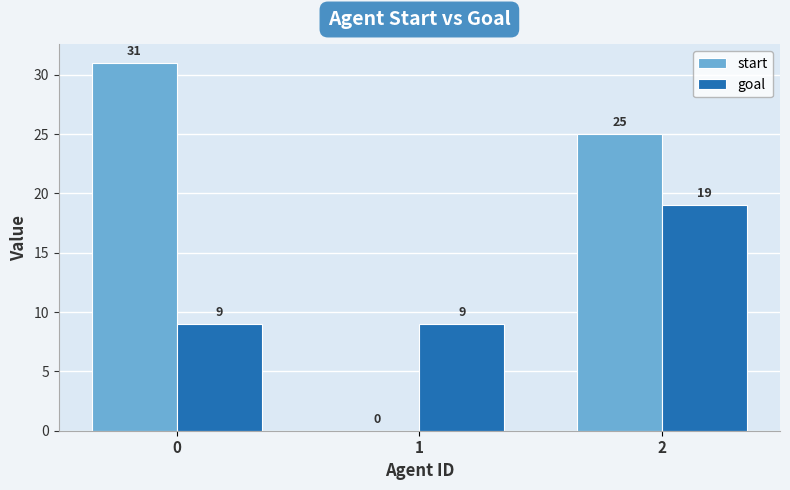

What is the maximum value shown in the chart?

31